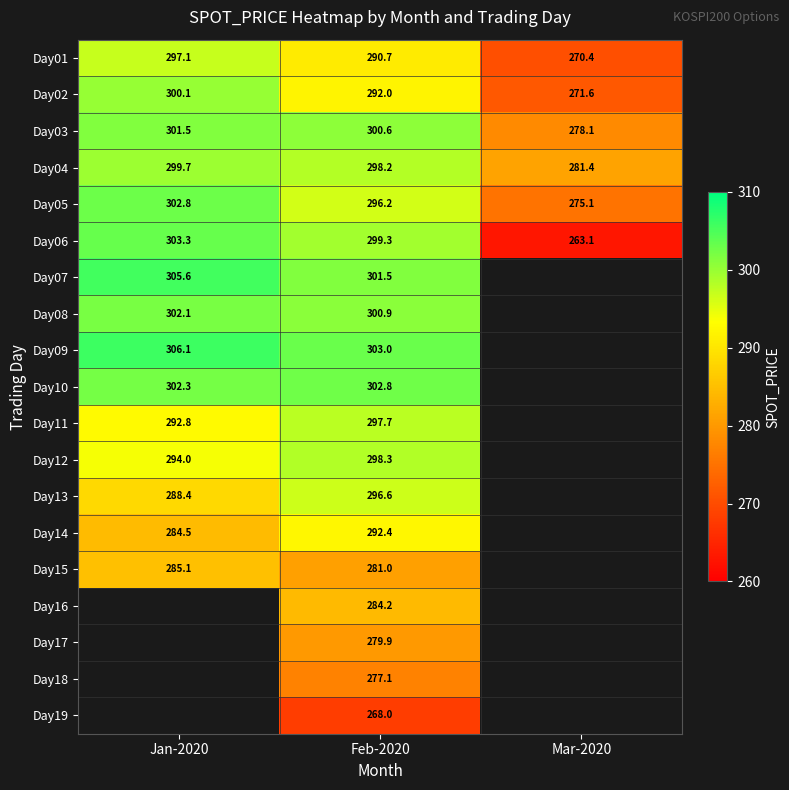

Which series has the largest total across all categories?

Day03